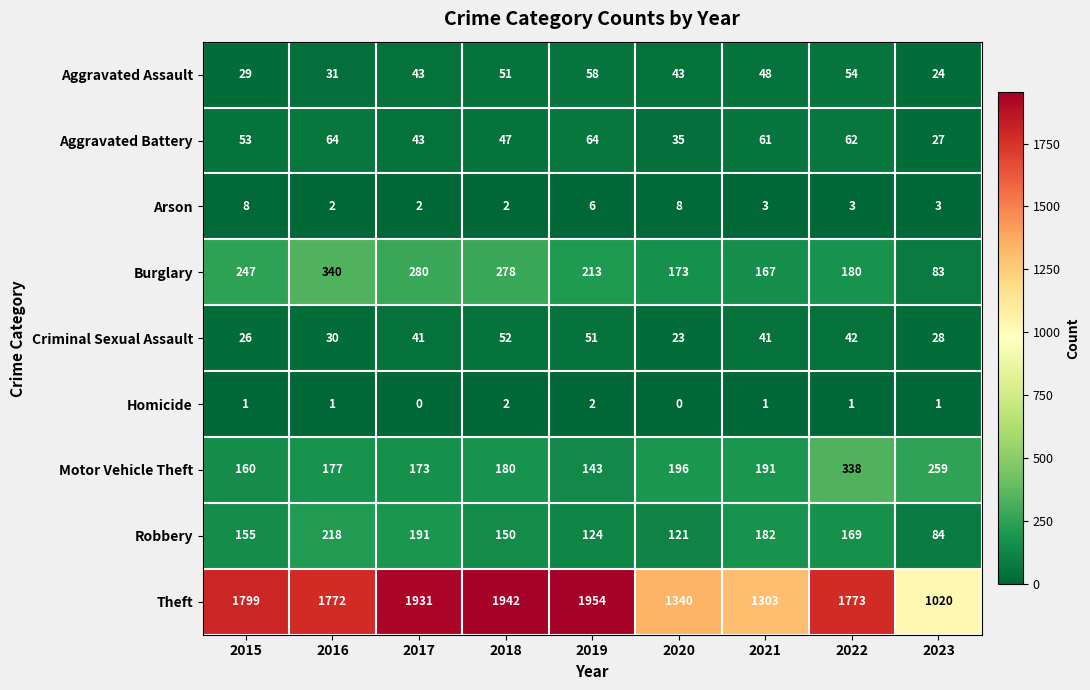

Where is Arson nearest to the value 5?

2019